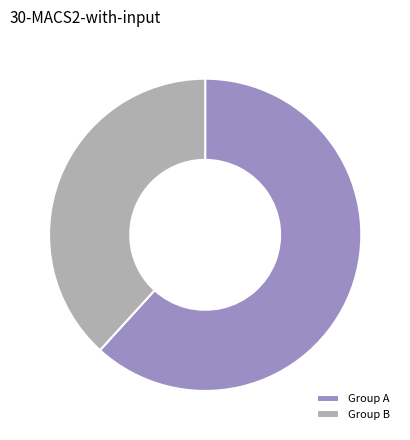

Is the sum of Group B and Group A greater than half?

Yes